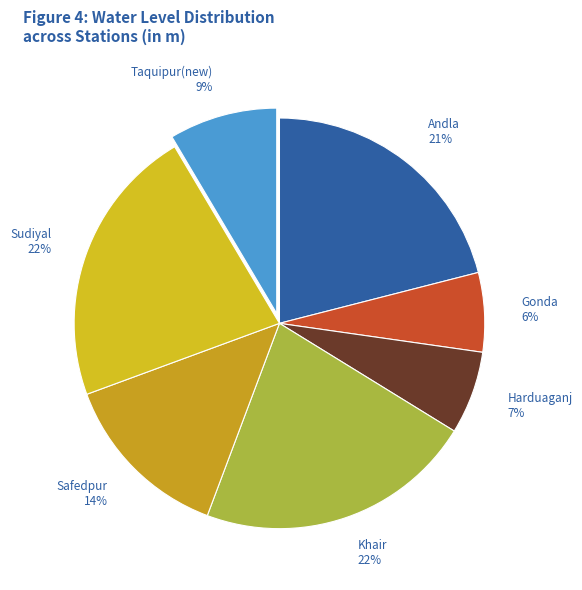

Combined, do Sudiyal and Taquipur(new) account for over 50%?

No